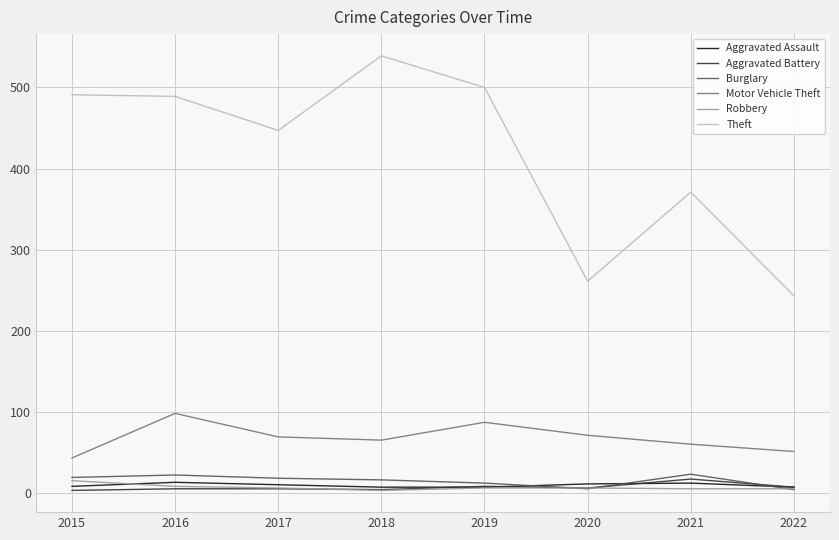

True or false: Theft and Robbery cross at least once.

False